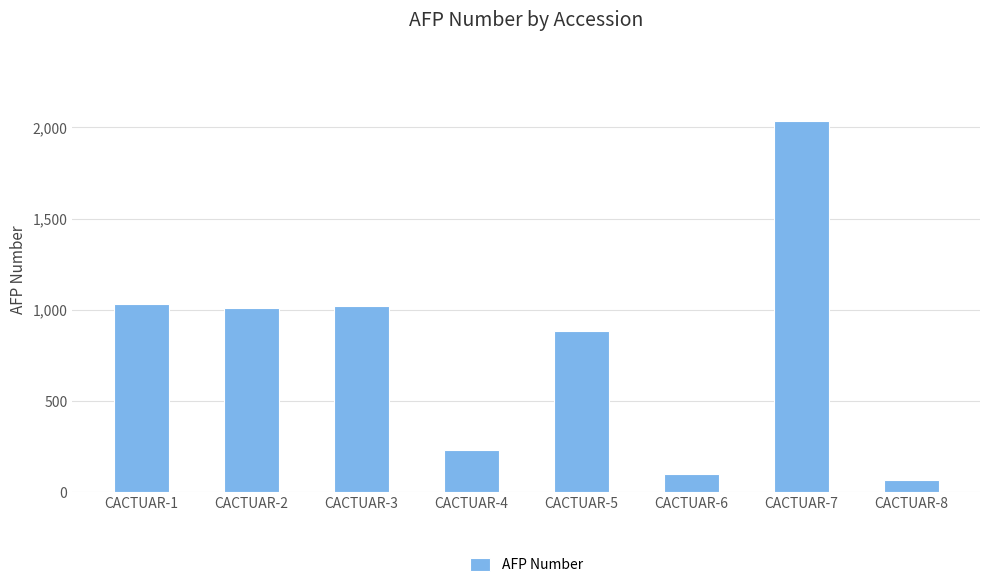

What is the maximum value shown in the chart?

2034